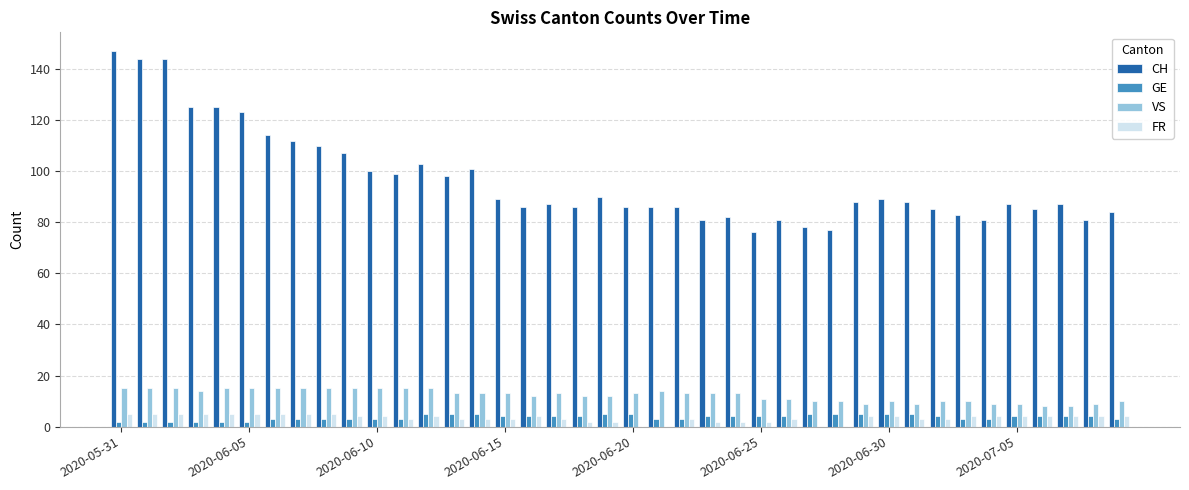

What is the maximum value for VS?

15